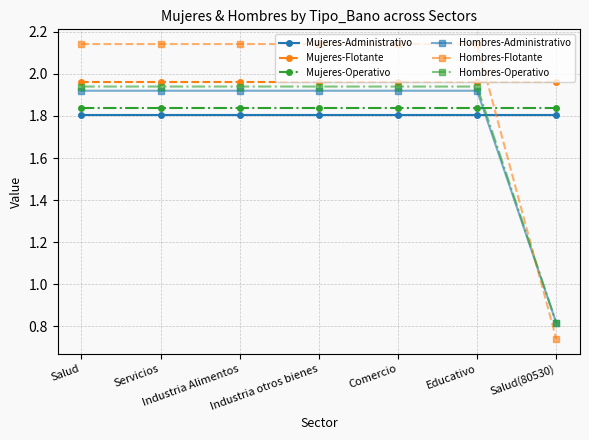

At which label is Hombres-Administrativo closest to 1?

Salud(80530)